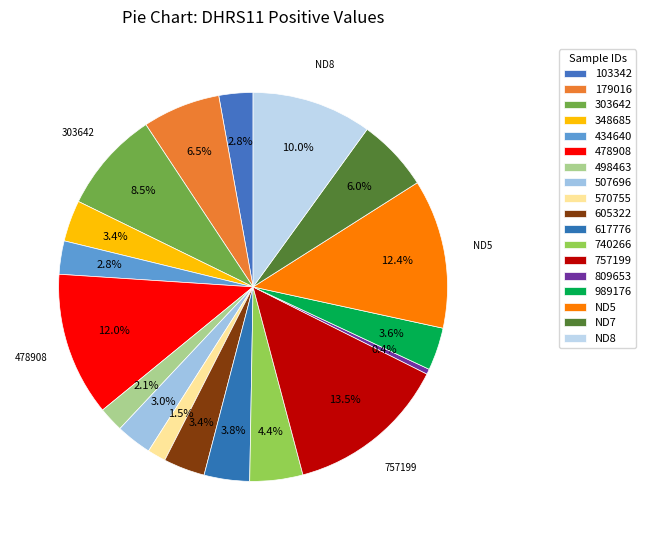

Is the sum of ND5 and ND8 greater than half?

No